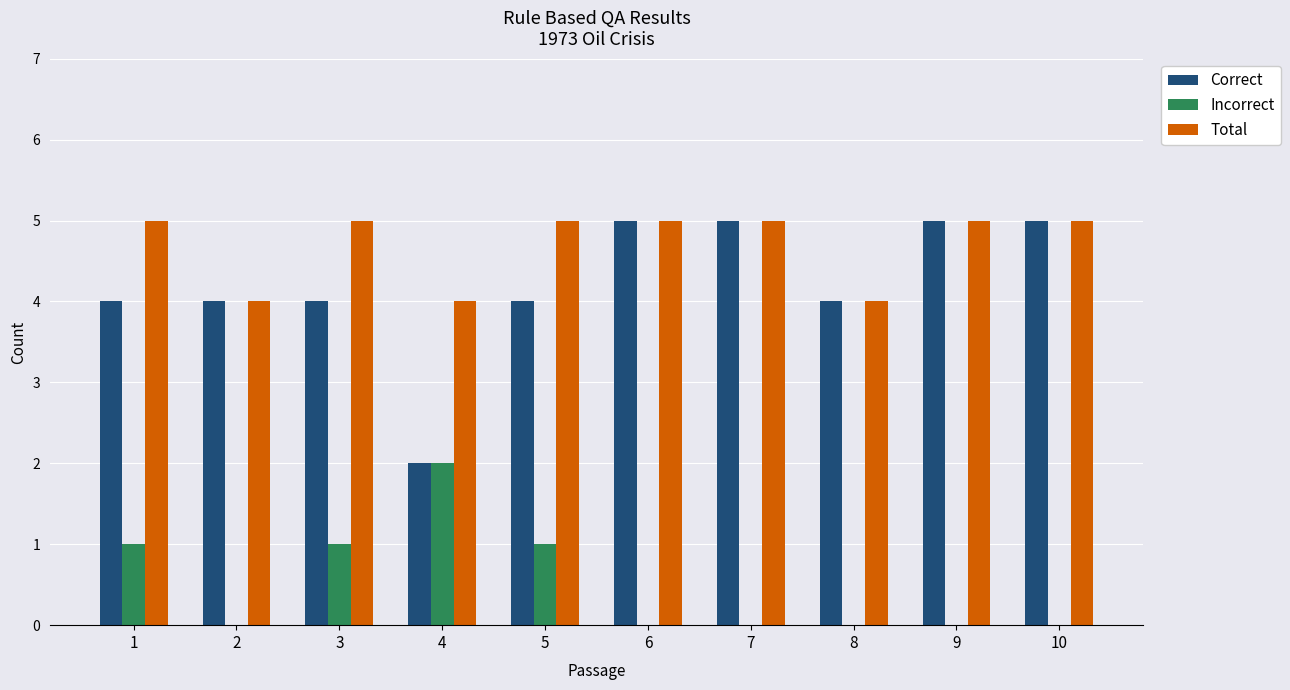

Which series has the largest total across all categories?

Total